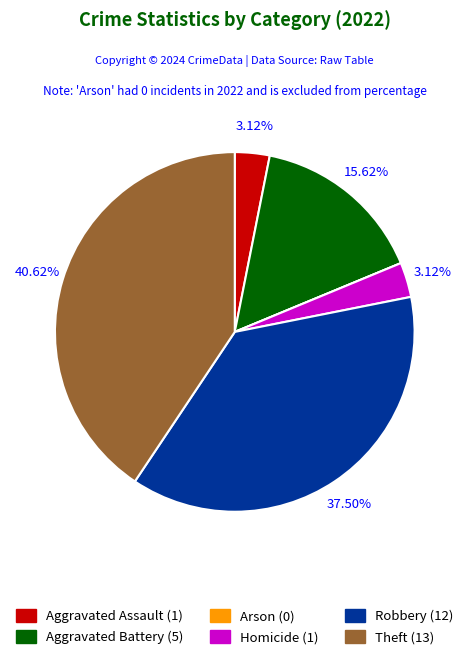

What is the largest slice in the pie chart?

Theft